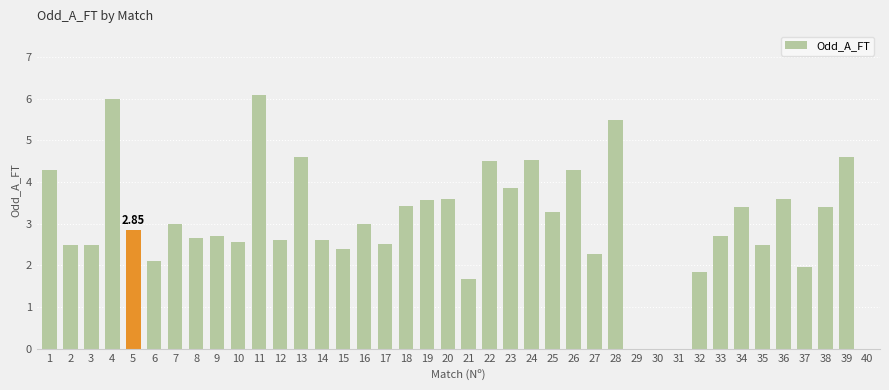

What is the greatest value displayed?

6.1